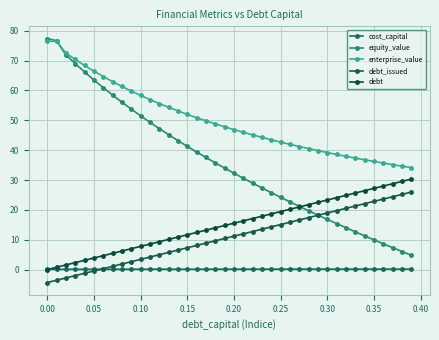

How many categories are shown in the chart?

40